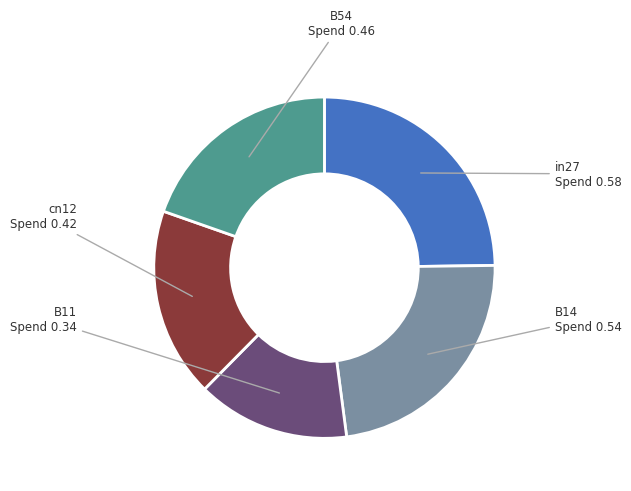

Is there a majority slice in this chart?

No